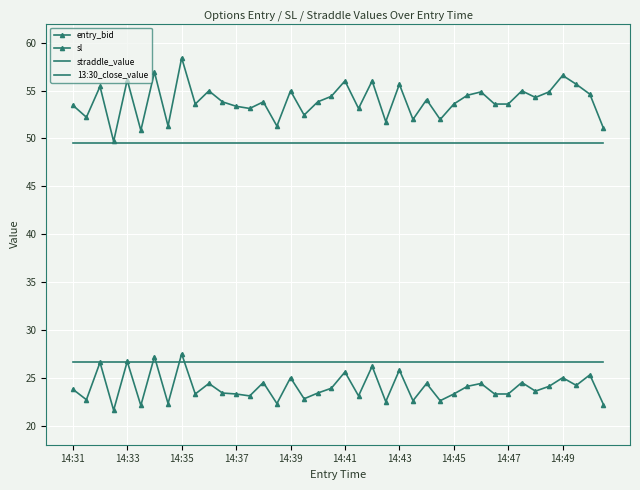

Reading left to right, what are all the values shown in this chart?

entry_bid: 23.8	22.7	26.6	21.6	26.7	22.1	27.2	22.3	27.5	23.3	24.4	23.4	23.3	23.1	24.5	22.3	25.0	22.8	23.4	23.9	25.6	23.1	26.2	22.5	25.8	22.6	24.4	22.6	23.3	24.1	24.4	23.3	23.3	24.5	23.6	24.1	25.0	24.2	25.3	22.2
sl: 53.5	52.2	55.4	49.7	56.1	50.8	56.9	51.3	58.4	53.6	55.0	53.8	53.4	53.1	53.8	51.3	55.0	52.4	53.8	54.4	56.0	53.1	56.0	51.8	55.7	52.0	54.0	52.0	53.6	54.5	54.9	53.6	53.6	55.0	54.3	54.9	56.6	55.7	54.6	51.1
straddle_value: 49.5	49.5	49.5	49.5	49.5	49.5	49.5	49.5	49.5	49.5	49.5	49.5	49.5	49.5	49.5	49.5	49.5	49.5	49.5	49.5	49.5	49.5	49.5	49.5	49.5	49.5	49.5	49.5	49.5	49.5	49.5	49.5	49.5	49.5	49.5	49.5	49.5	49.5	49.5	49.5
13:30_close_value: 26.6	26.6	26.6	26.6	26.6	26.6	26.6	26.6	26.6	26.6	26.6	26.6	26.6	26.6	26.6	26.6	26.6	26.6	26.6	26.6	26.6	26.6	26.6	26.6	26.6	26.6	26.6	26.6	26.6	26.6	26.6	26.6	26.6	26.6	26.6	26.6	26.6	26.6	26.6	26.6